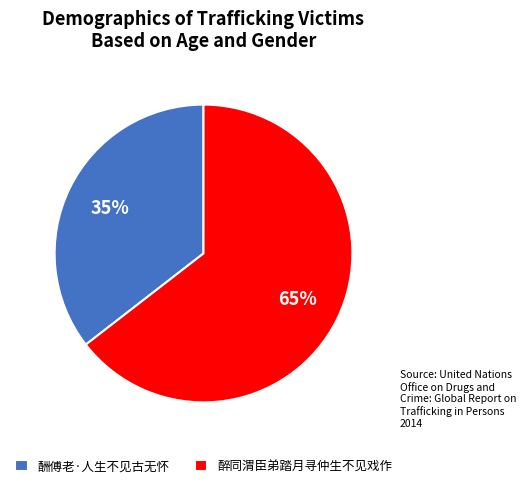

What is the smallest slice in the pie chart?

酬傅老·人生不见古无怀